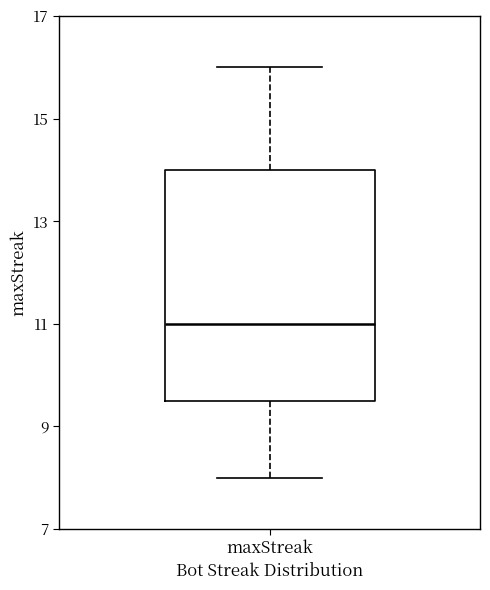

Read this box plot against the y-axis: the position of the median line, the range covered by the box, and the ends of both whiskers. The values are not printed on the chart, so give them approximately, as read against the axis.

median 11.0, box 9.6 to 14.0, whiskers 8.0 to 16.0